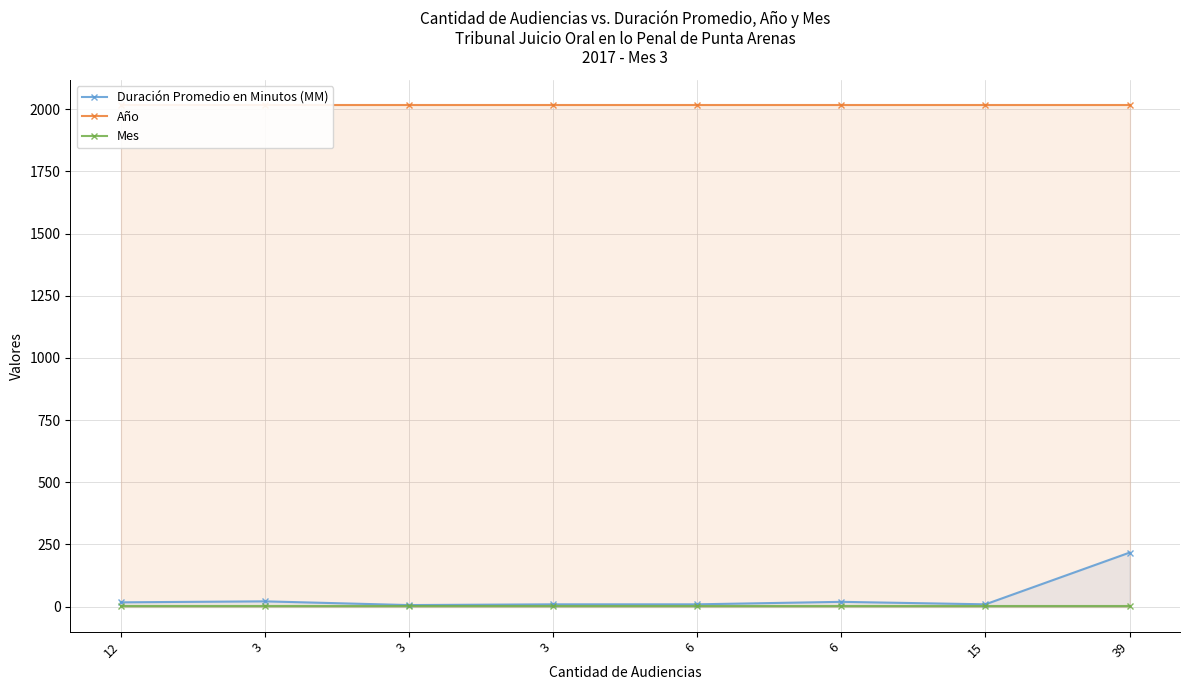

Rank the categories by Mes value from highest to lowest.

12, 3, 3, 3, 6, 6, 15, 39